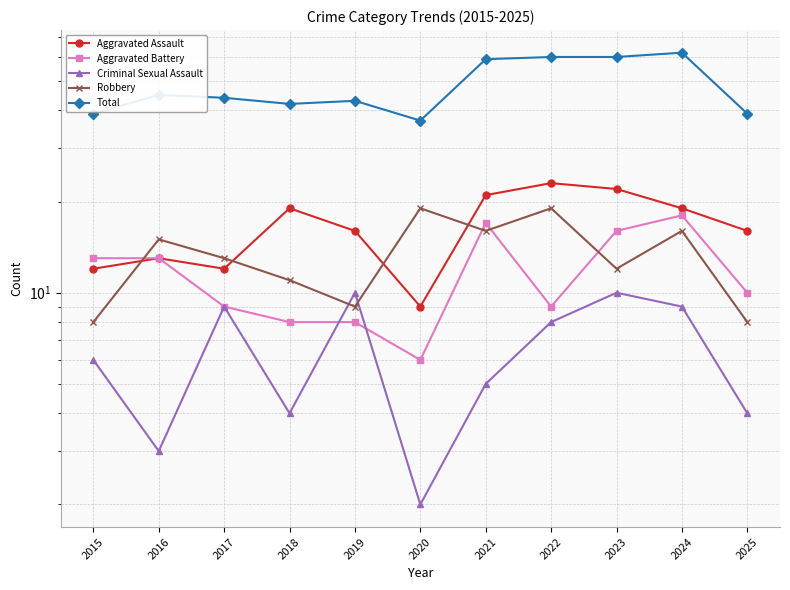

How many interior local valleys does the Total series have?

2